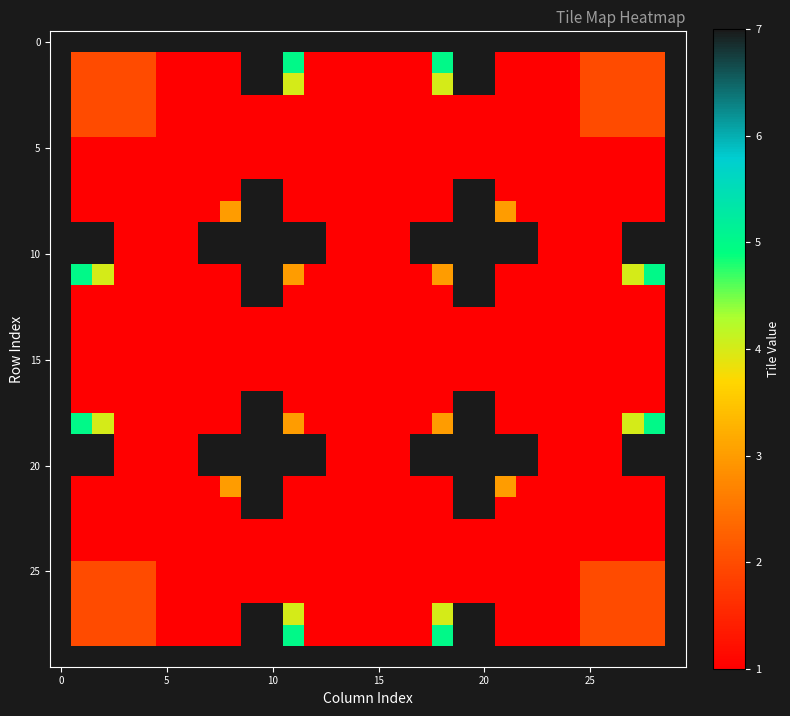

What is the maximum value shown in the chart?

7